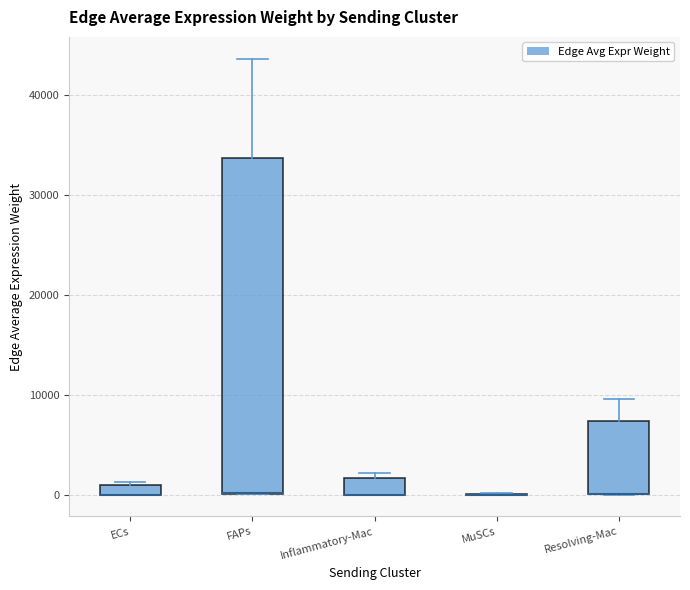

Which box is the tallest, from its lower edge to its upper edge?

FAPs